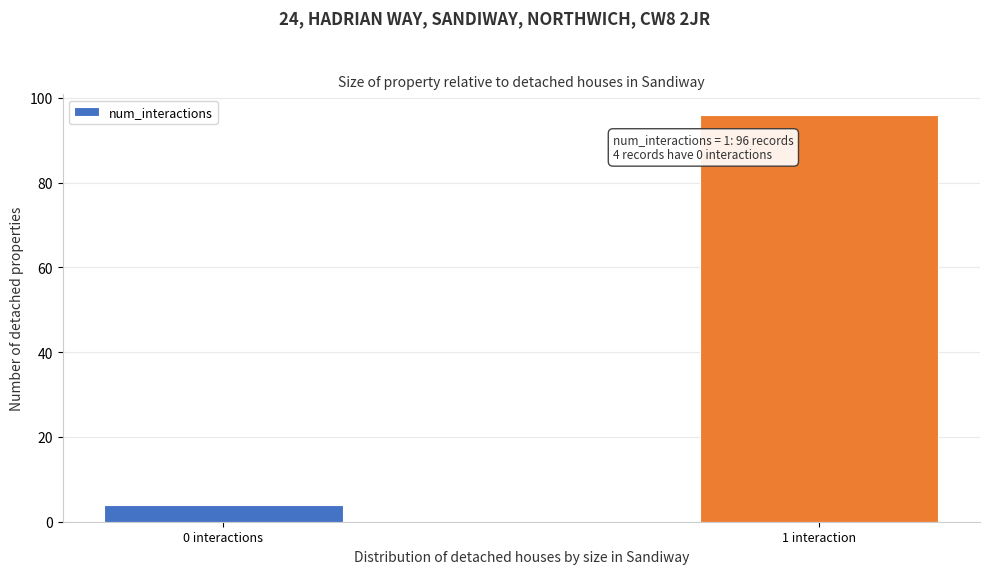

Reading left to right, transcribe all the data shown in this chart.

4	96